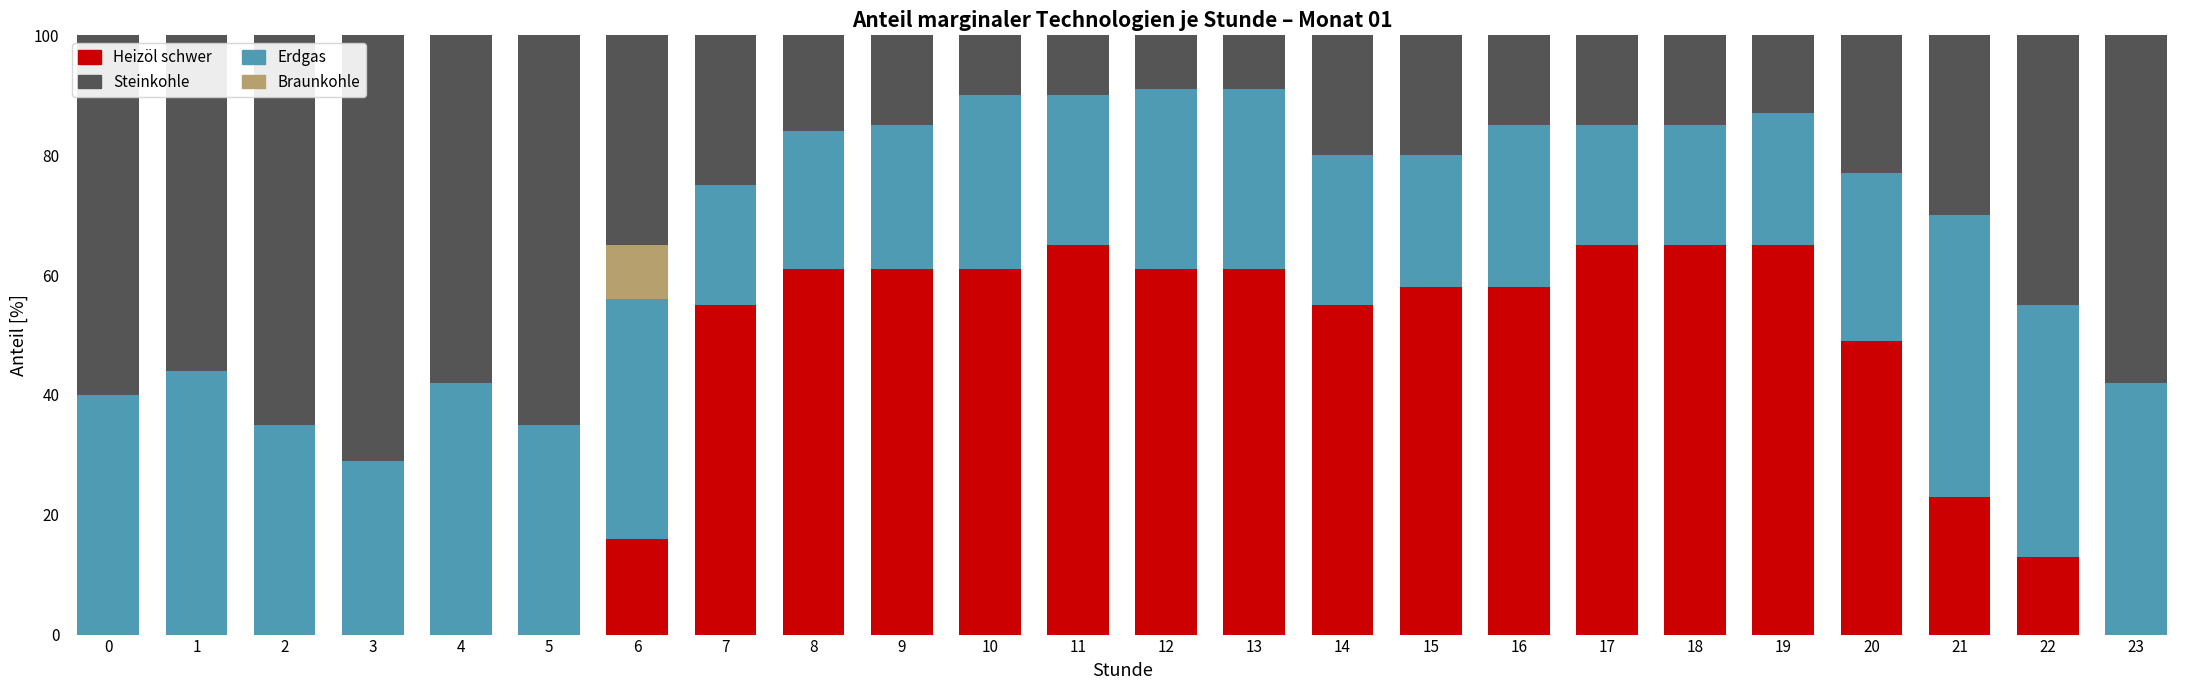

True or false: Heizöl schwer has a value of 0 at 5.

True